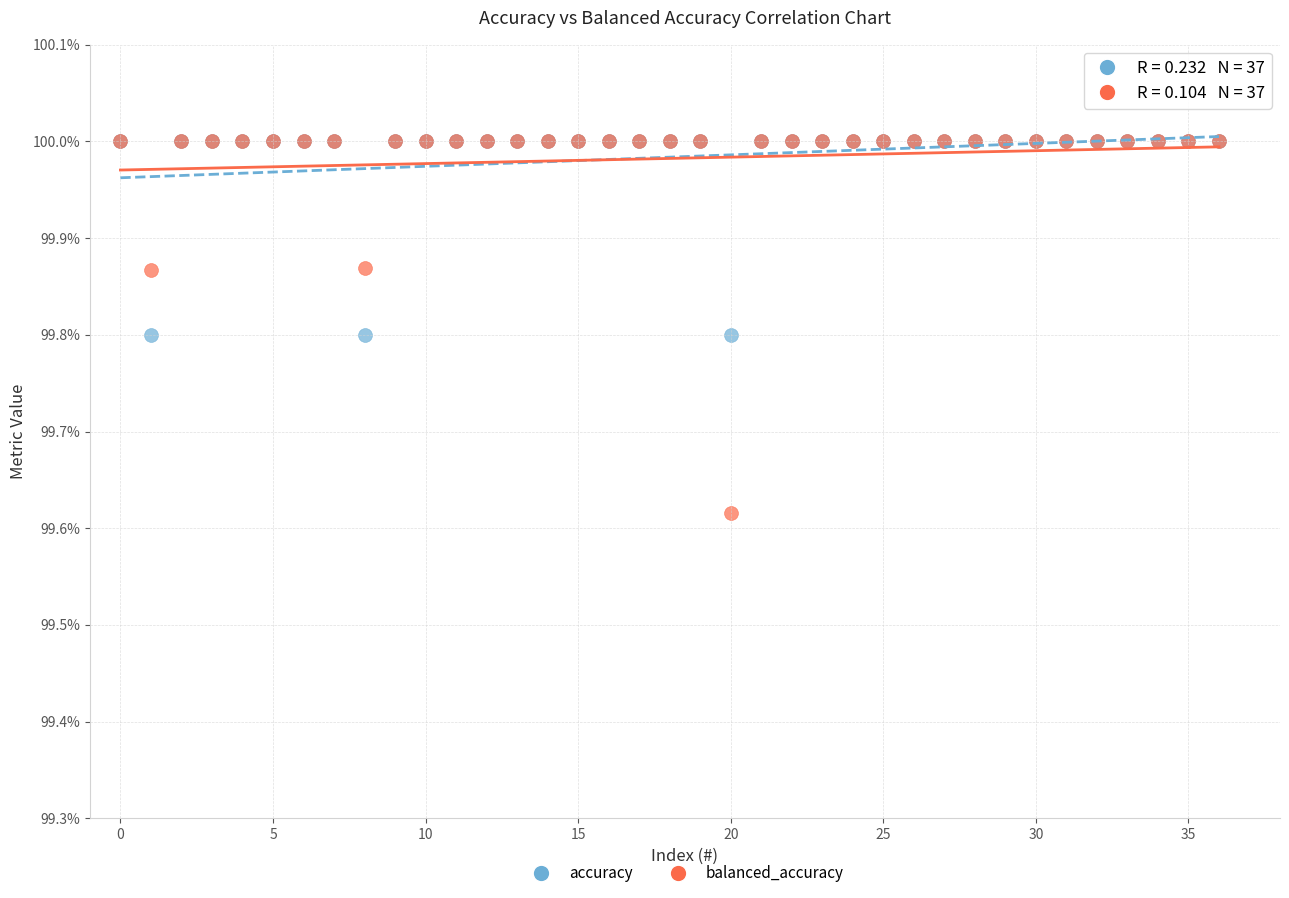

What are all the series names shown in the legend?

accuracy, balanced_accuracy